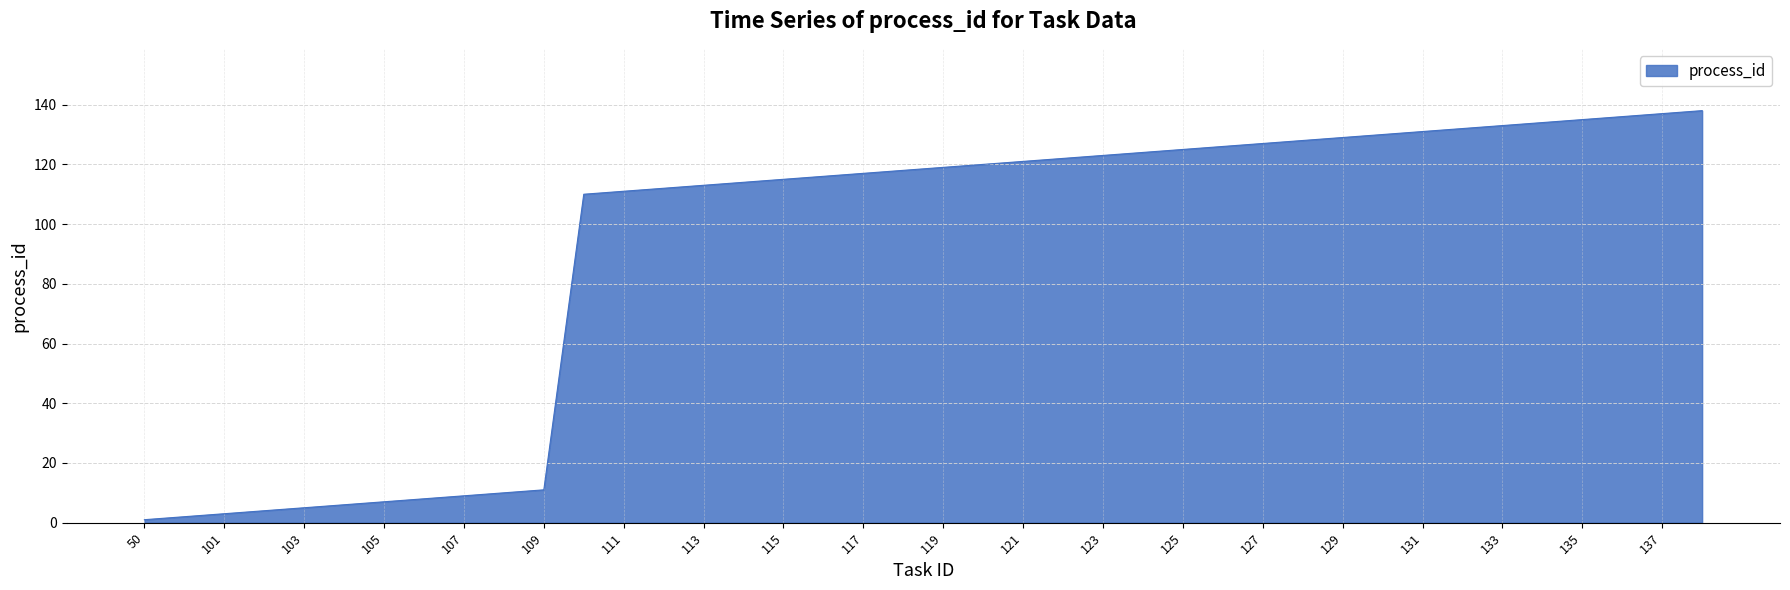

Reading left to right, extract all data points from this chart.

50=1	100=2	101=3	102=4	103=5	104=6	105=7	106=8	107=9	108=10	109=11	110=110	111=111	112=112	113=113	114=114	115=115	116=116	117=117	118=118	119=119	120=120	121=121	122=122	123=123	124=124	125=125	126=126	127=127	128=128	129=129	130=130	131=131	132=132	133=133	134=134	135=135	136=136	137=137	138=138